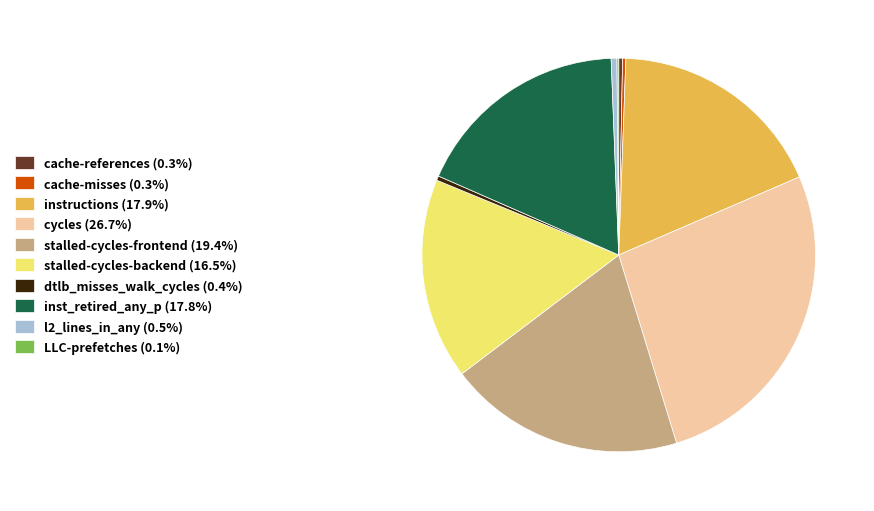

Which category has the biggest portion of the pie?

cycles